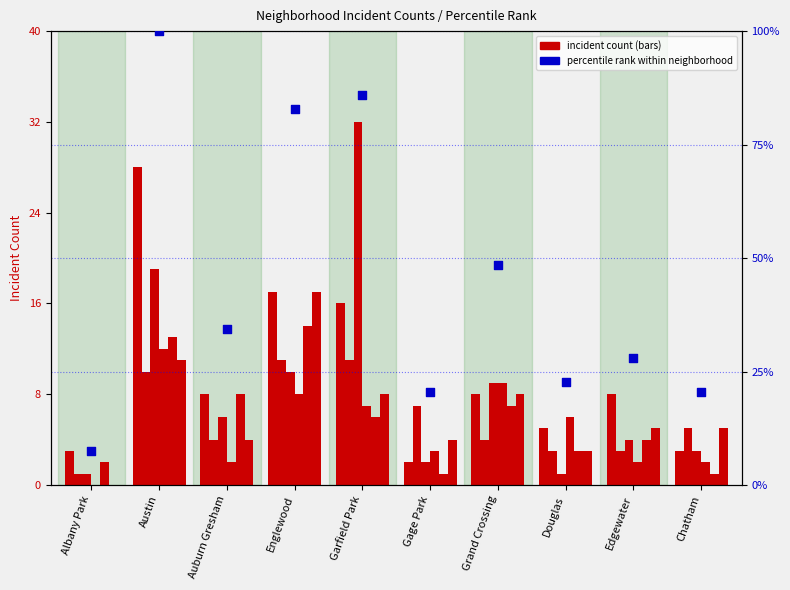

What is the change in value from Albany Park to Englewood?

+75.3